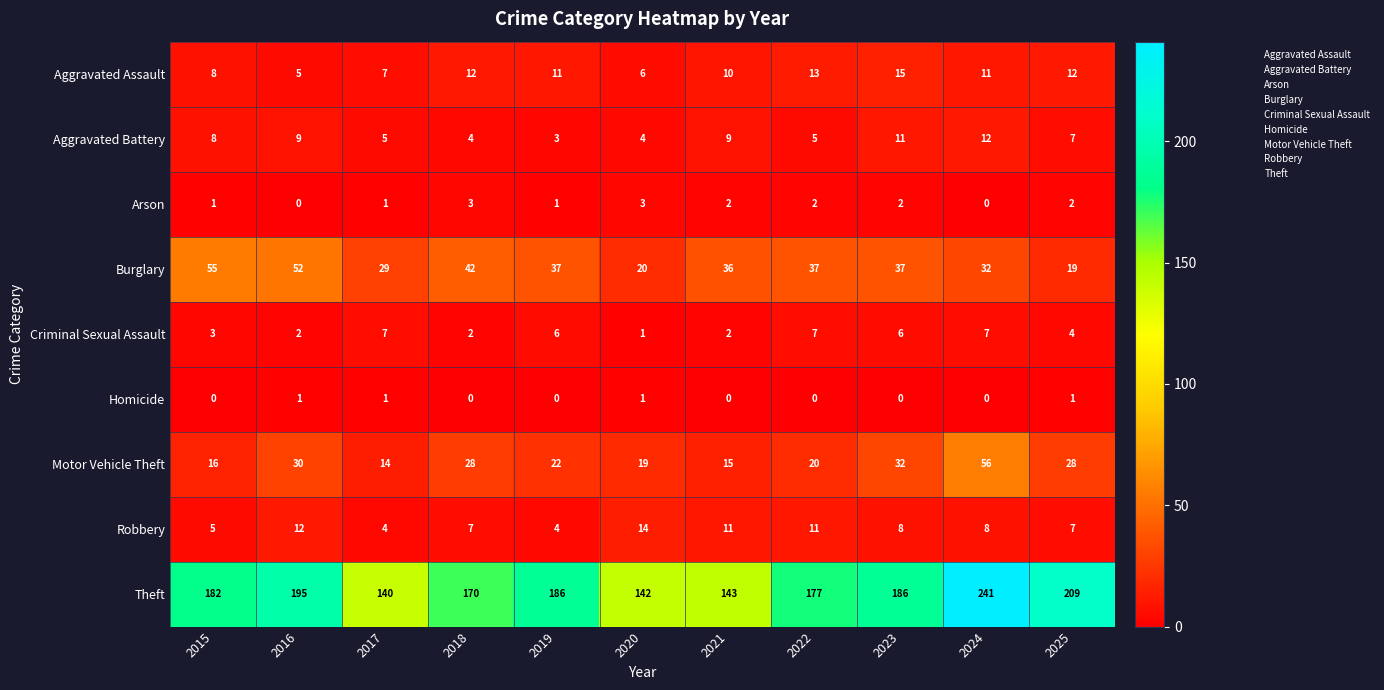

At which label does Arson first exceed 2?

2018